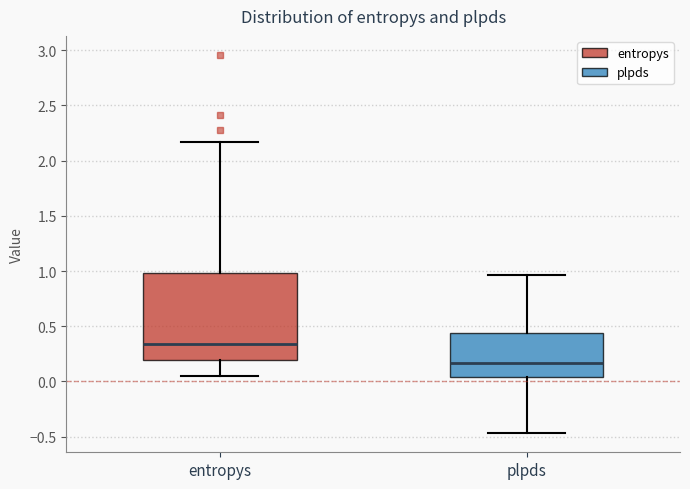

Which box is the tallest, from its lower edge to its upper edge?

entropys